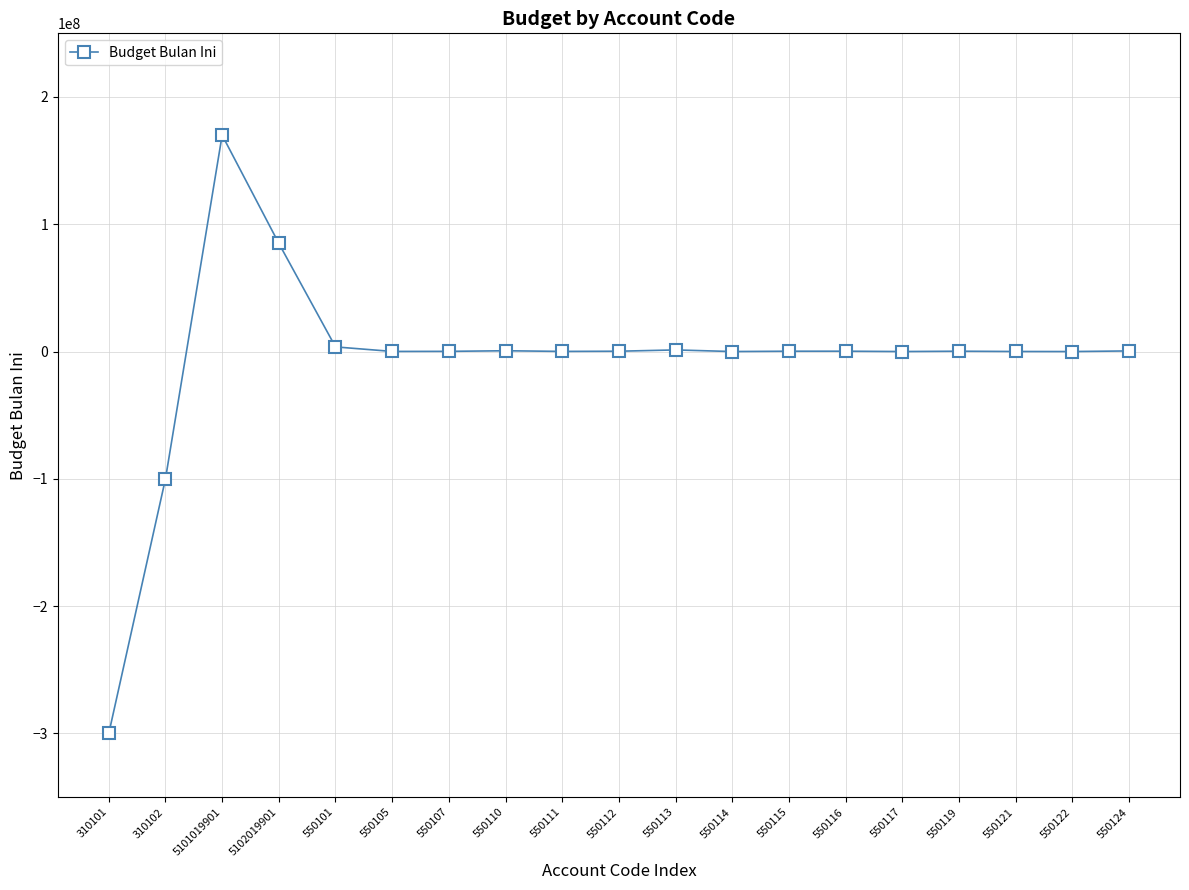

Is it true that the value at 310102 is -29222258.9?

False